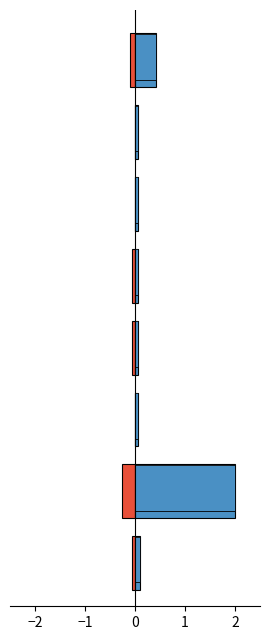

What is the difference between the maximum and minimum values in the Общий итог series?

1.9